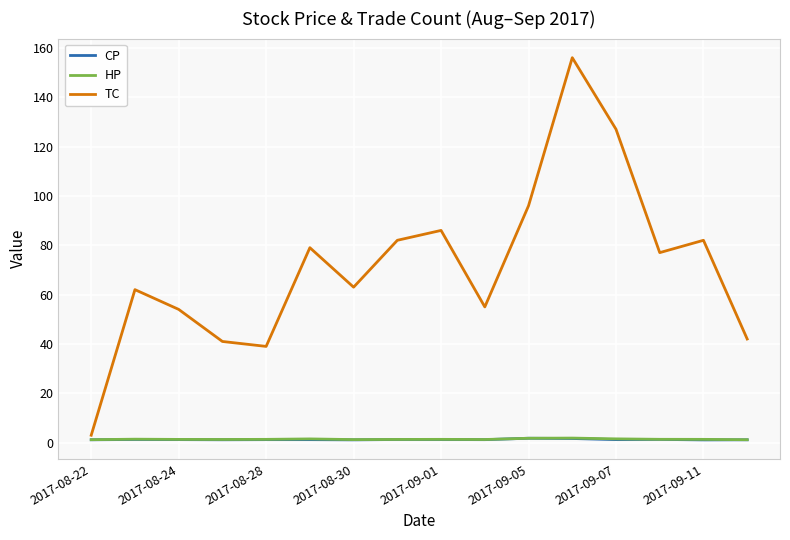

Which series has the widest spread of values?

TC